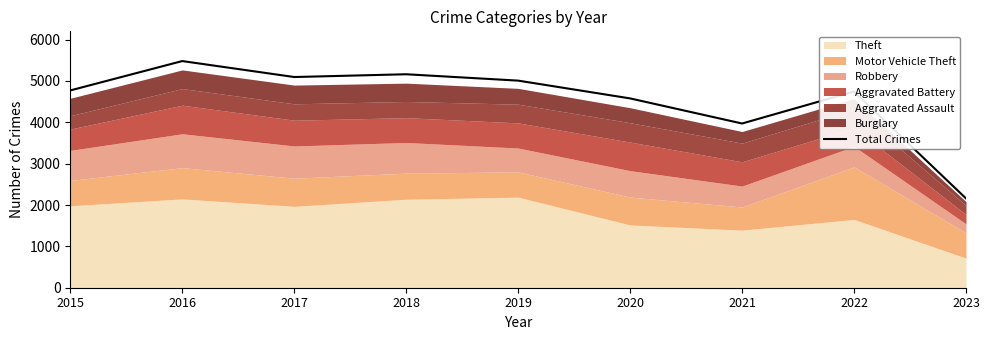

What is the value of the 6th point from the left?

4578